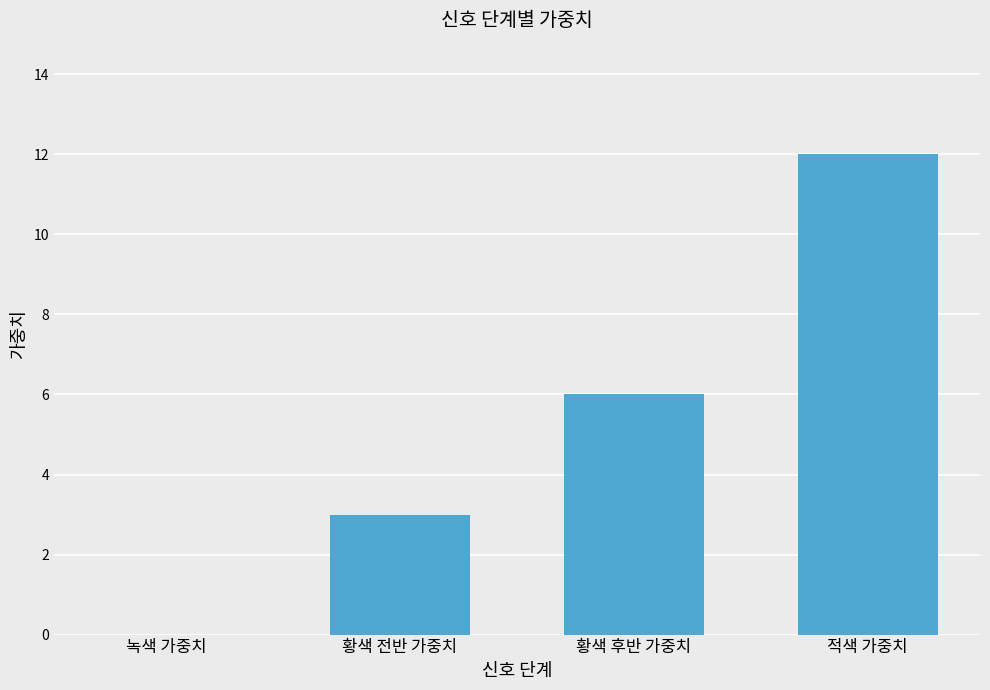

Reading right to left, list all the values displayed in this chart.

적색 가중치=12	황색 후반 가중치=6	황색 전반 가중치=3	녹색 가중치=0